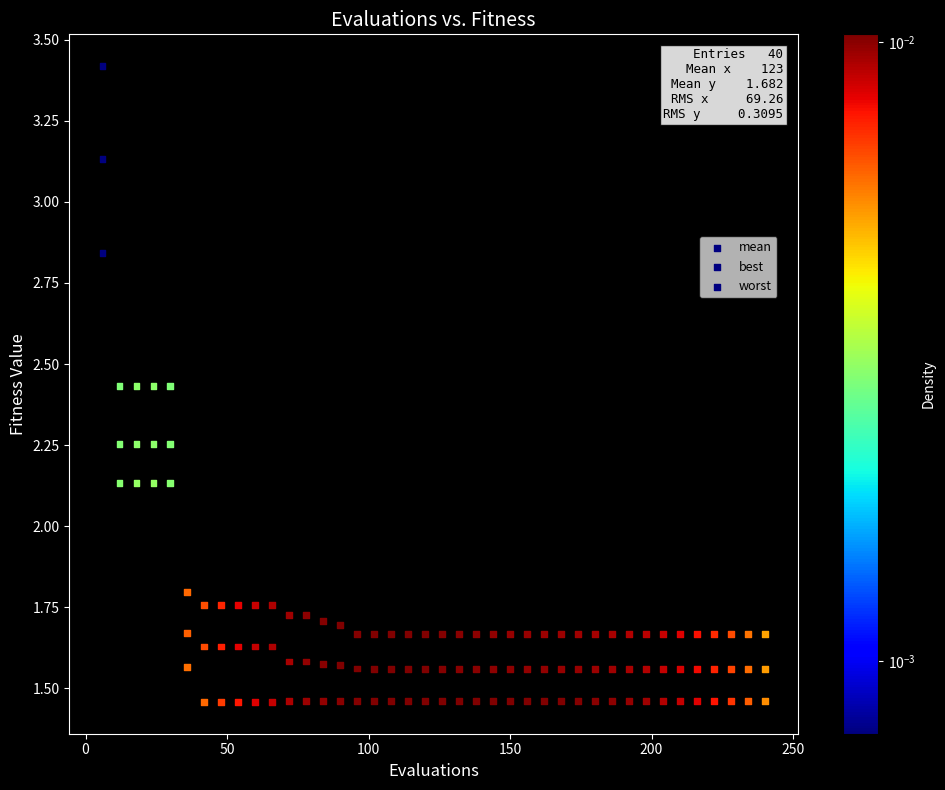

How many points are shown in the scatter plot?

120